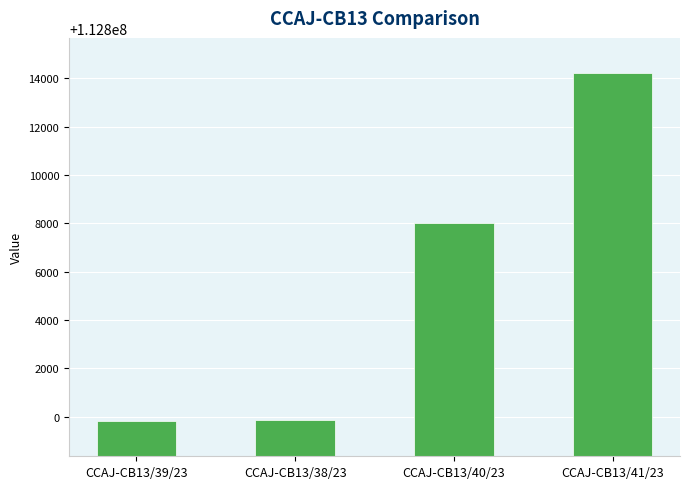

What value does the data have at CCAJ-CB13/41/23?

112814222